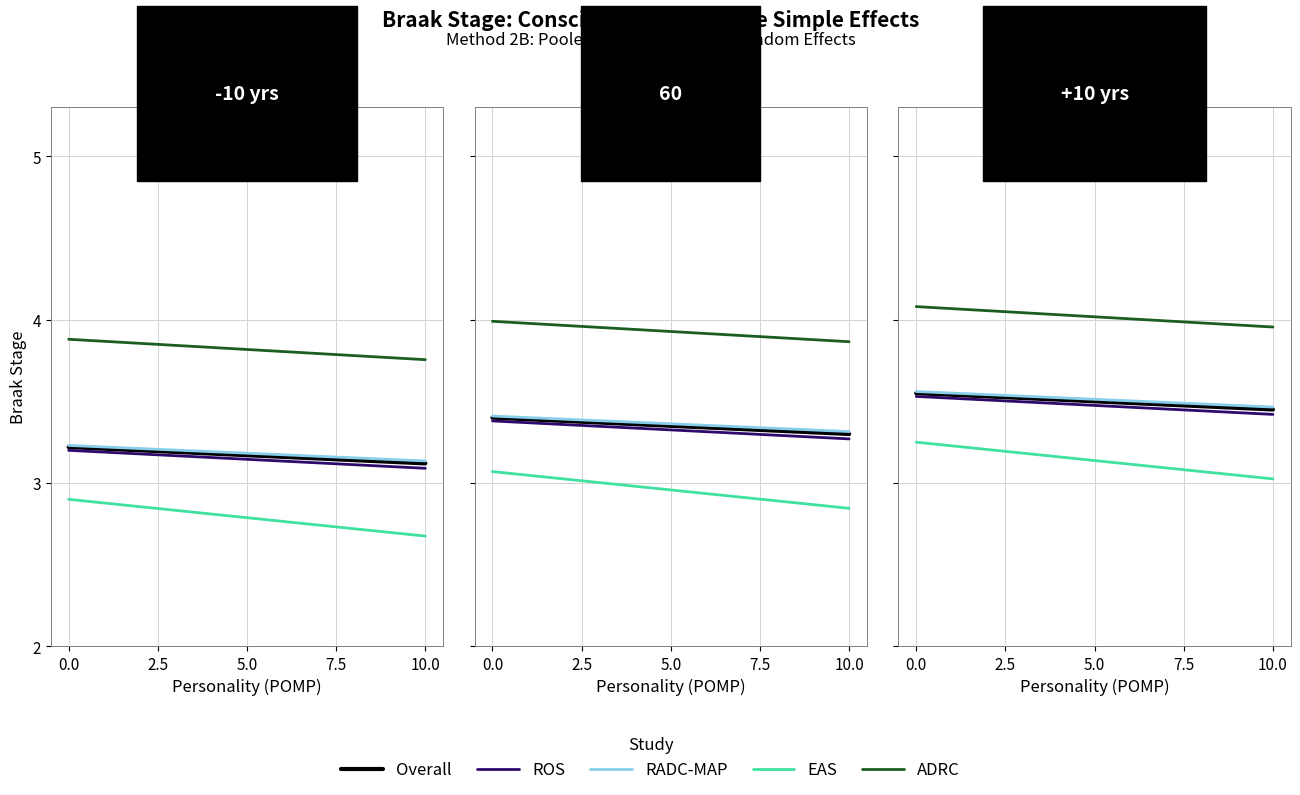

True or false: EAS and ADRC cross at least once.

False